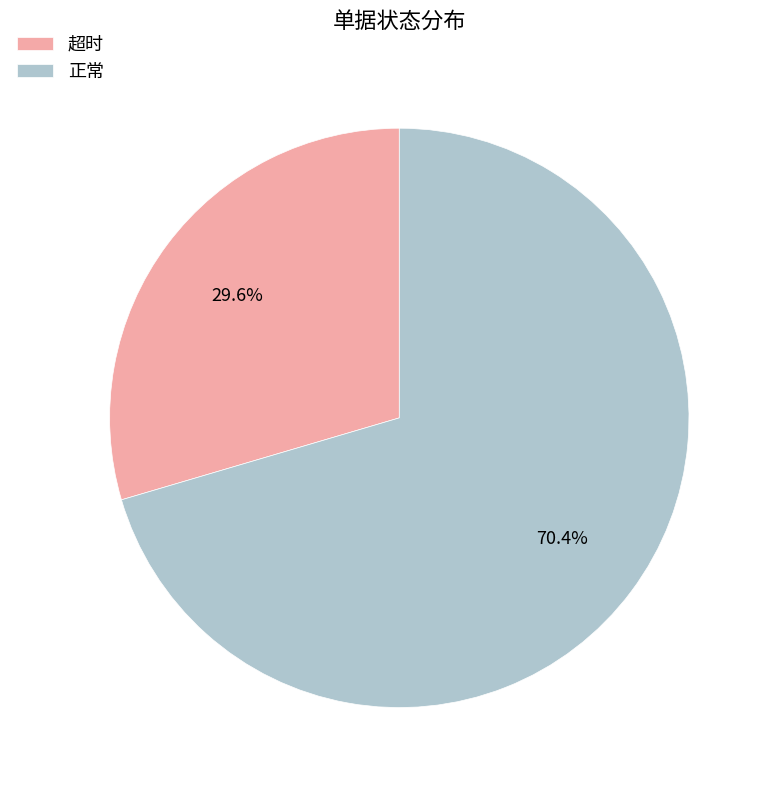

To the nearest percent, what is the difference between the 超时 and 正常 slice percentages?

41%